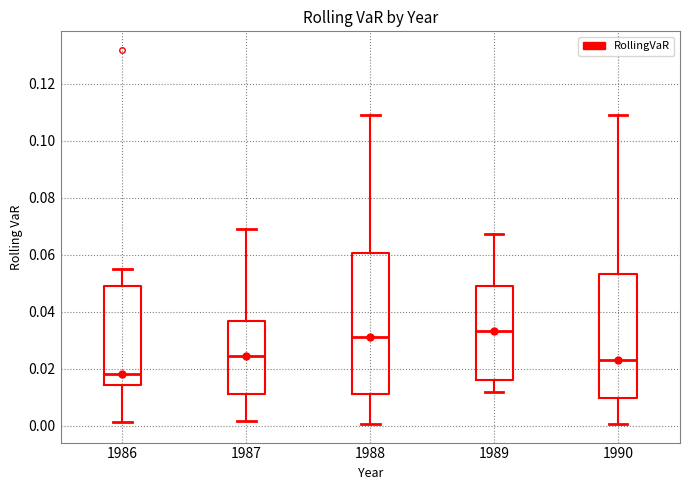

Comparing the boxes themselves (not the whiskers), which one is the tallest?

1988